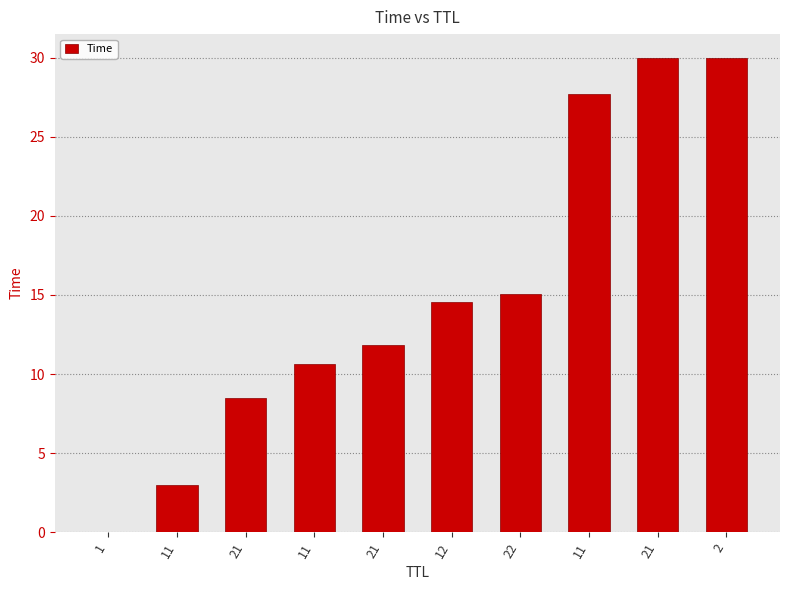

How many values exceed 14?

5